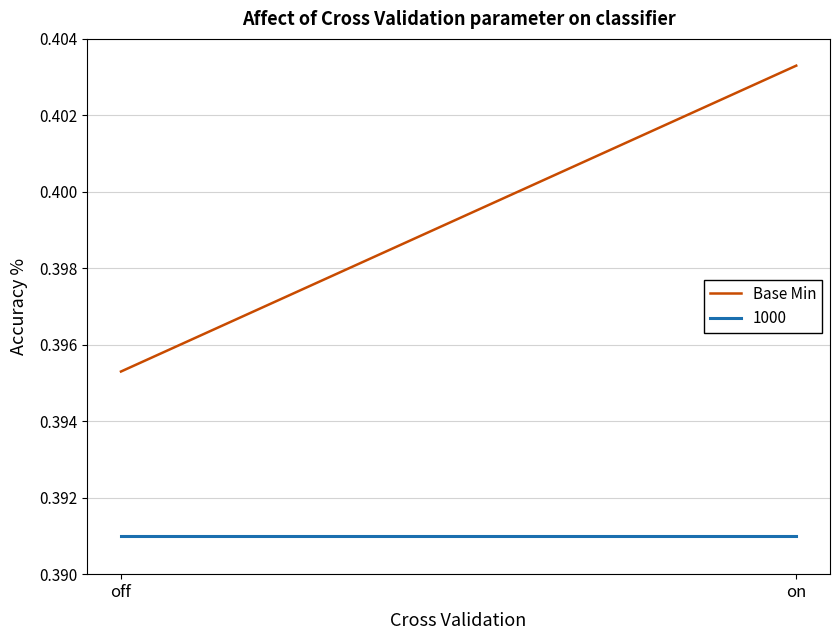

Reading left to right, extract all data points from this chart.

off=0.4	on=0.4